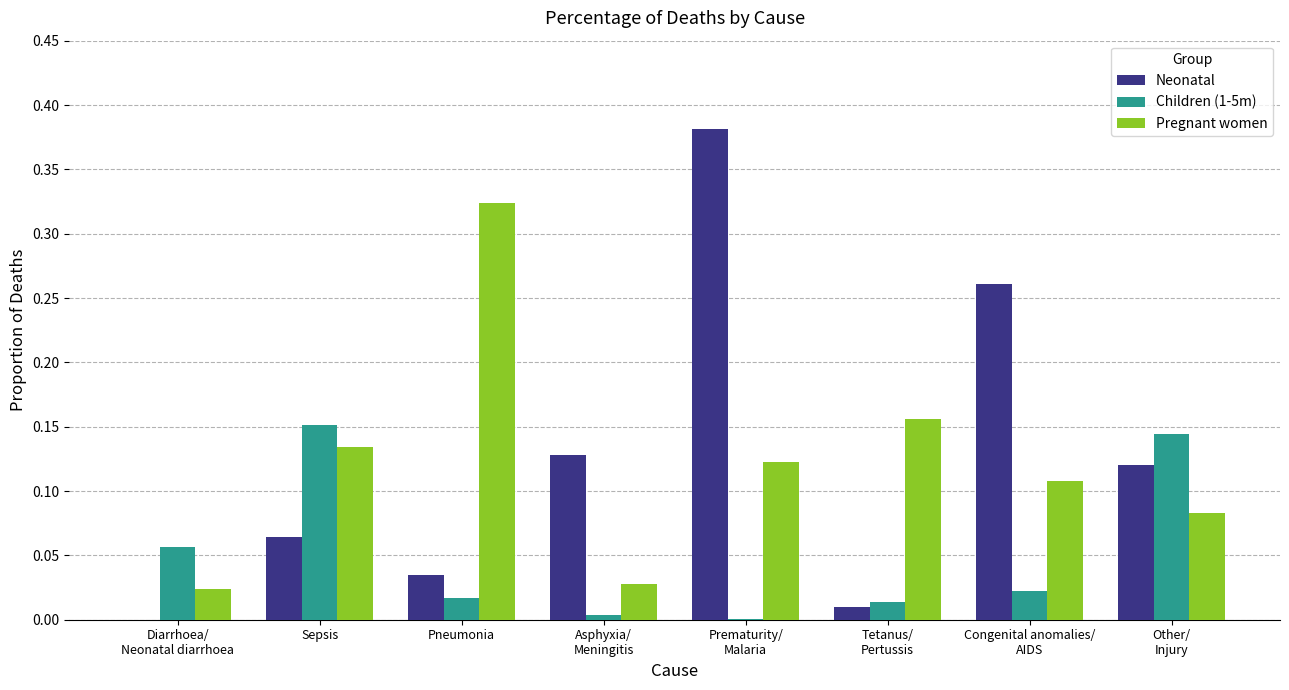

Between Diarrhoea/
Neonatal diarrhoea and Other/
Injury, which series saw the biggest shift?

Neonatal